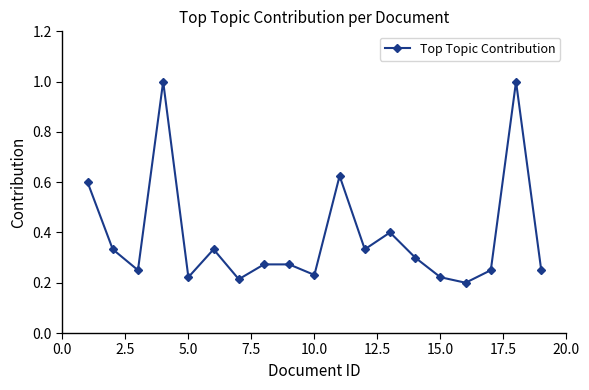

What is the value of the 4th point from the left?

1.0